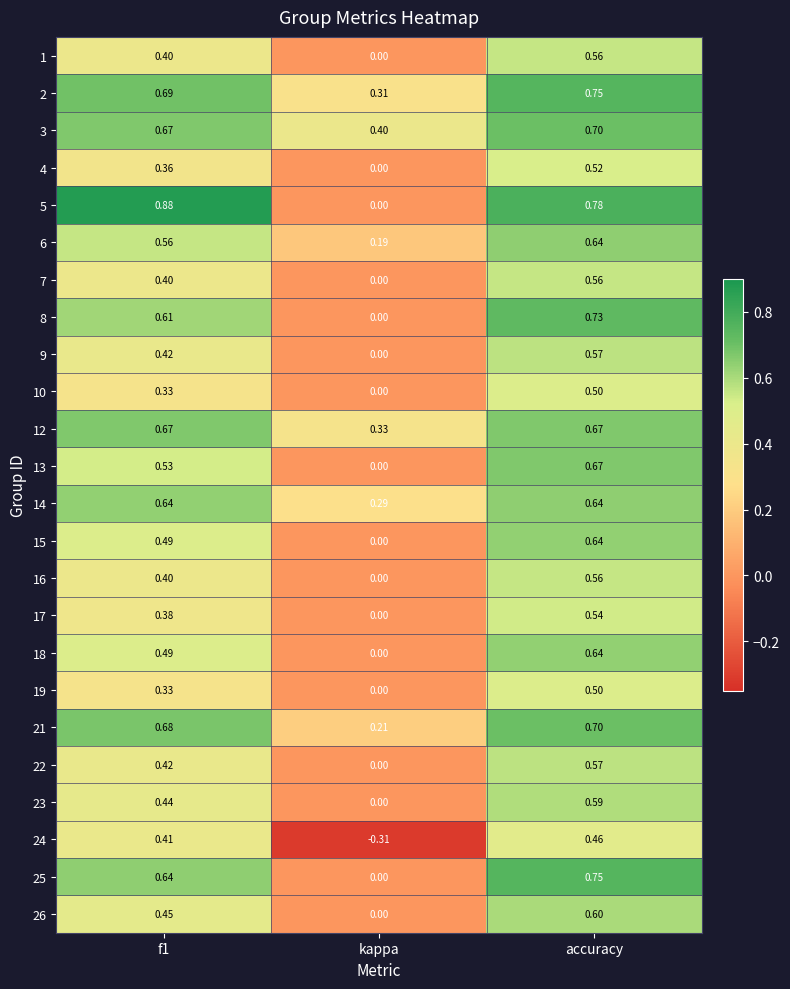

Is the value of 9 at f1 greater than the value of 3 at kappa?

Yes